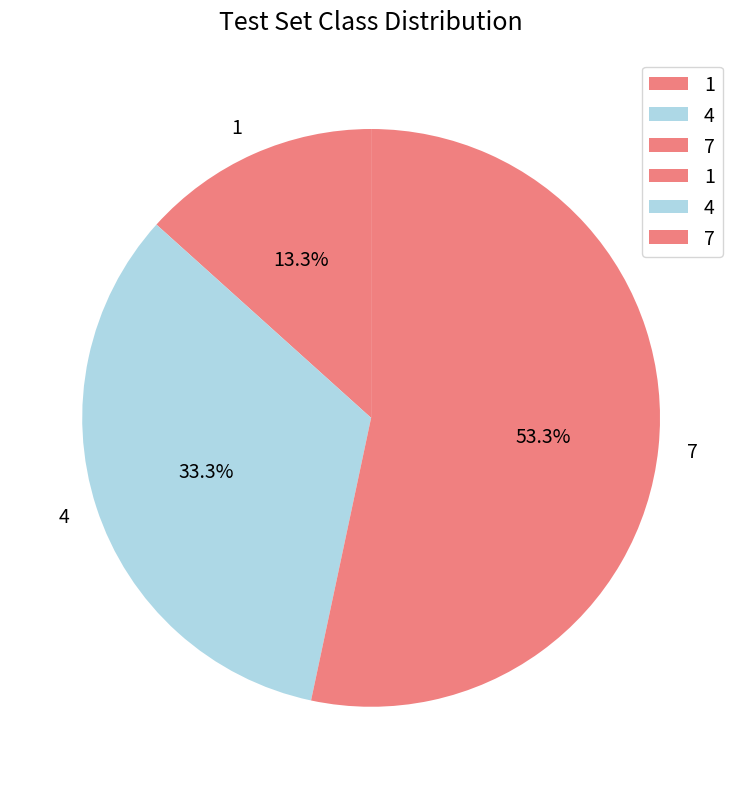

Does 4 account for over 50% of the chart?

No